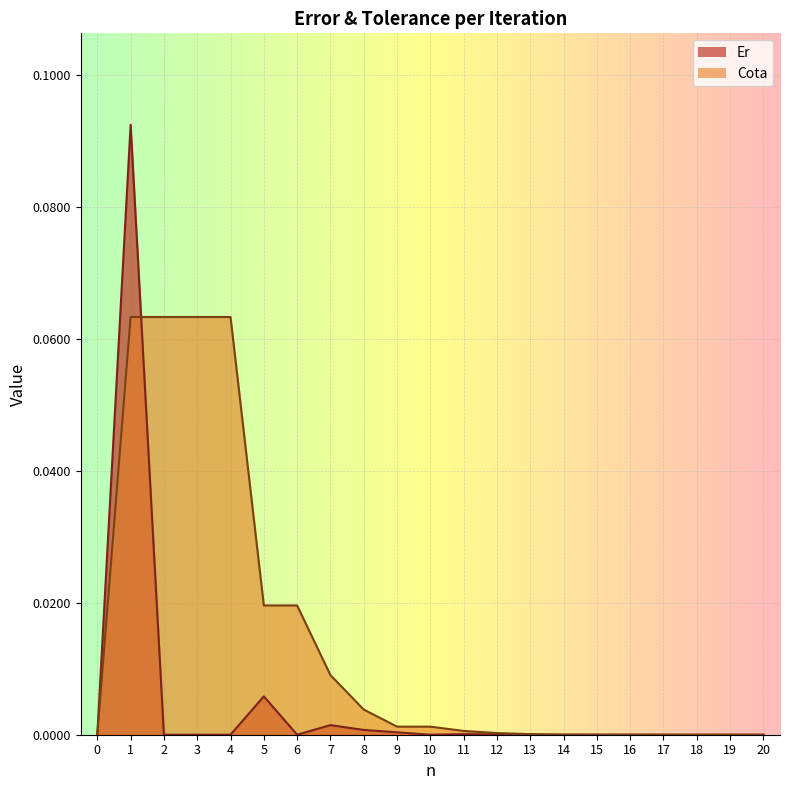

Is it true that Cota equals 0.1 at 4?

False